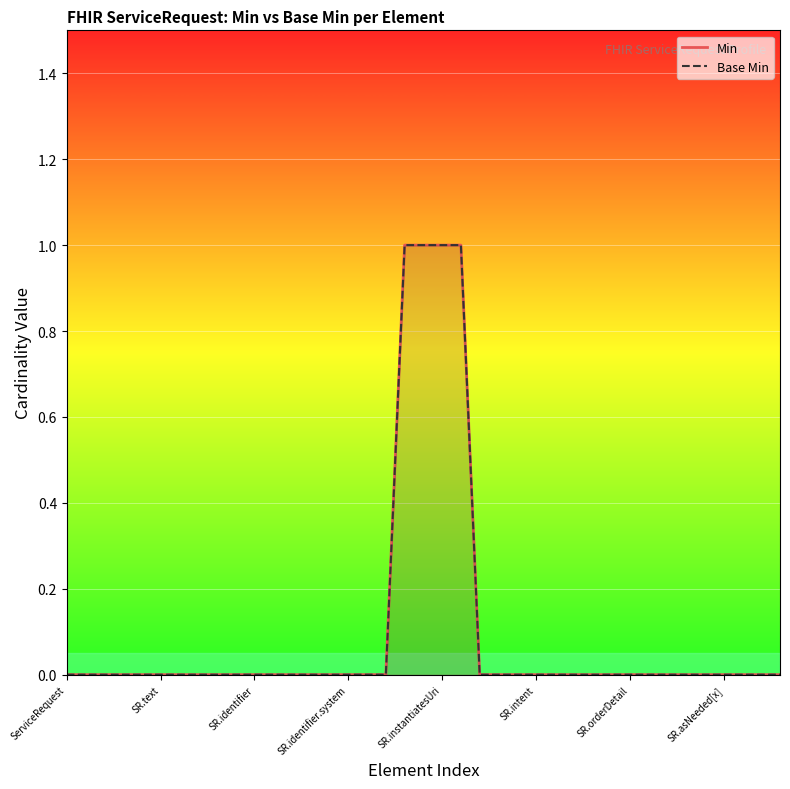

What is the maximum value for Min?

1